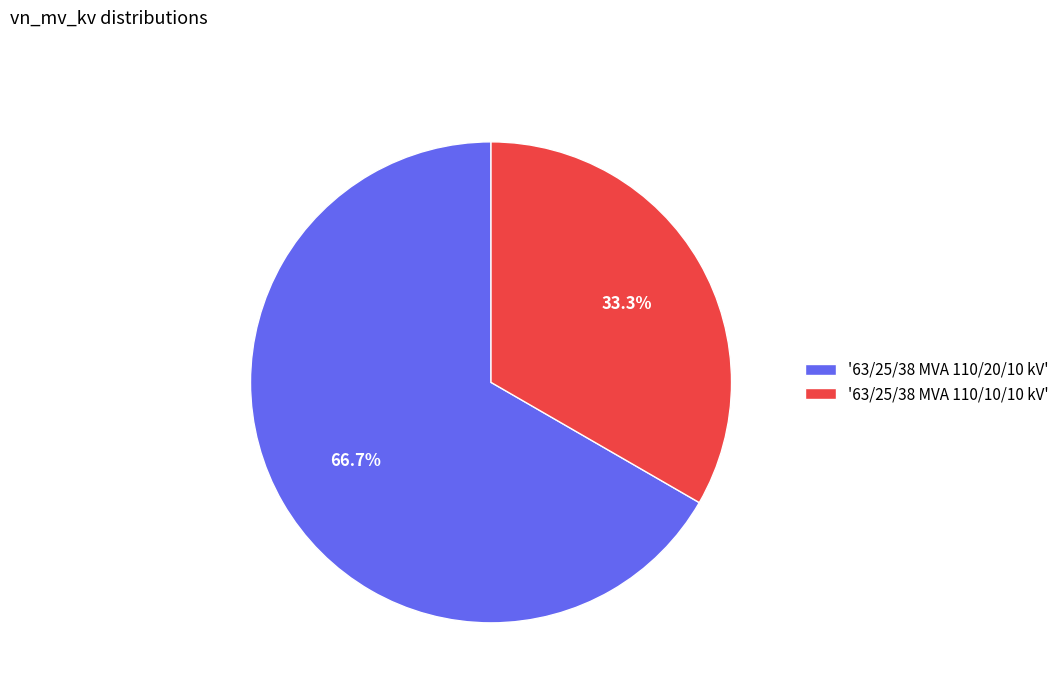

What is the total percentage of '63/25/38 MVA 110/10/10 kV' and '63/25/38 MVA 110/20/10 kV'?

100.0%